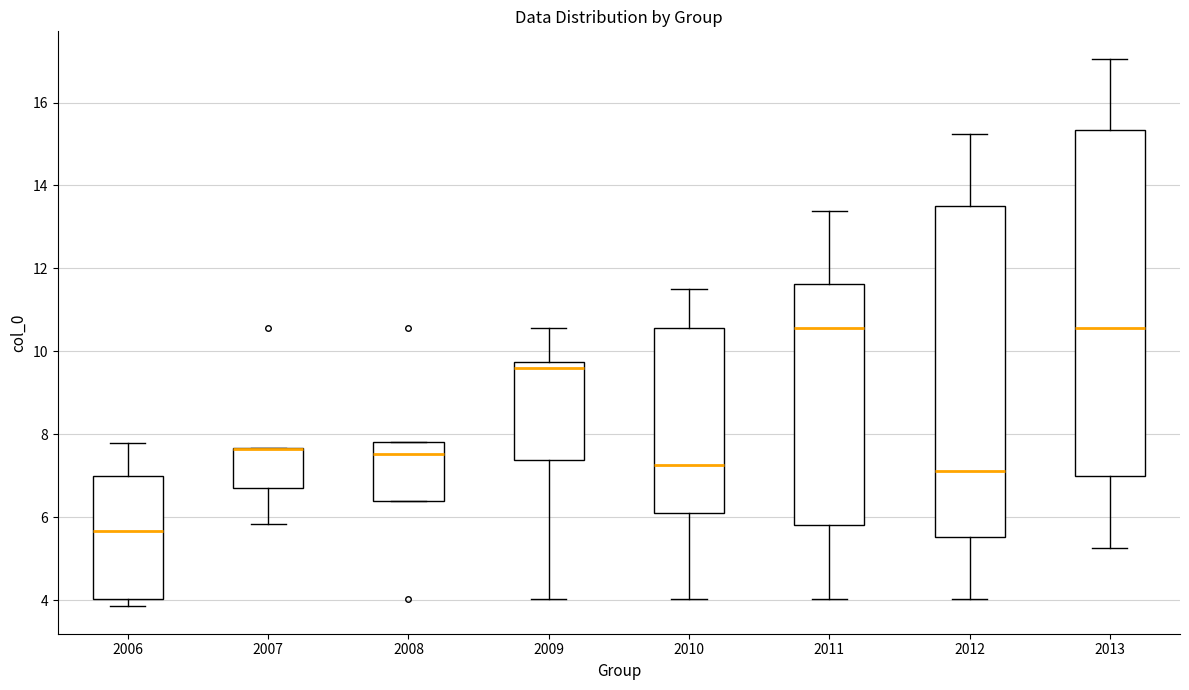

Reading left to right, read every box against the y-axis: the position of its median line, the range the box covers, and the ends of its whiskers. The values are not printed on the chart, so give them approximately, as read against the axis.

2006: median 5.6, box 4.0 to 7.0, whiskers 3.8 to 7.8
2007: median 7.6 (drawn on the box's upper edge), box 6.6 to 7.6, whiskers 5.8 to 7.6
2008: median 7.6, box 6.4 to 7.8, whiskers 6.4 to 7.8
2009: median 9.6, box 7.4 to 9.8, whiskers 4.0 to 10.6
2010: median 7.2, box 6.2 to 10.6, whiskers 4.0 to 11.6
2011: median 10.6, box 5.8 to 11.6, whiskers 4.0 to 13.4
2012: median 7.2, box 5.6 to 13.6, whiskers 4.0 to 15.2
2013: median 10.6, box 7.0 to 15.4, whiskers 5.2 to 17.0